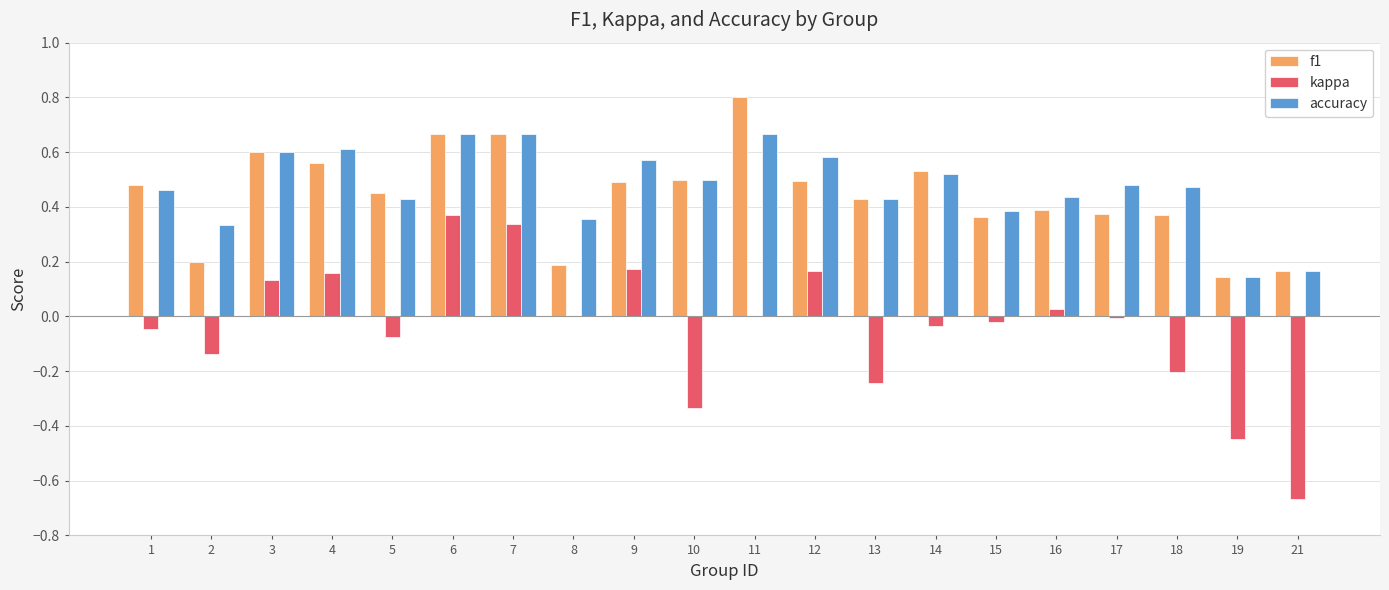

Between 4 and 5, which series saw the biggest shift?

kappa